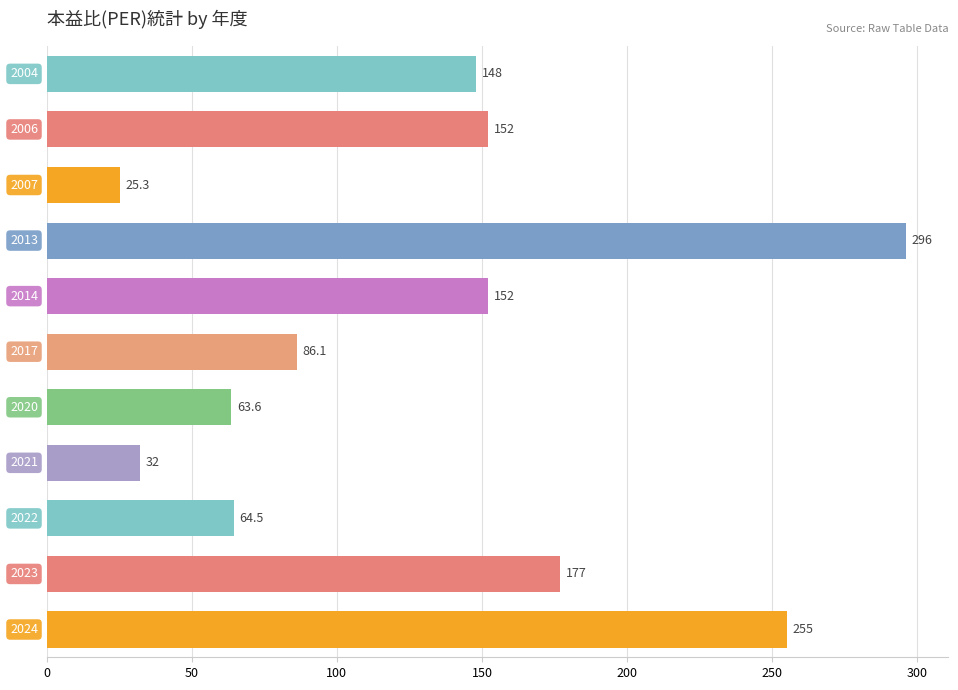

What is the minimum value shown in the chart?

25.3